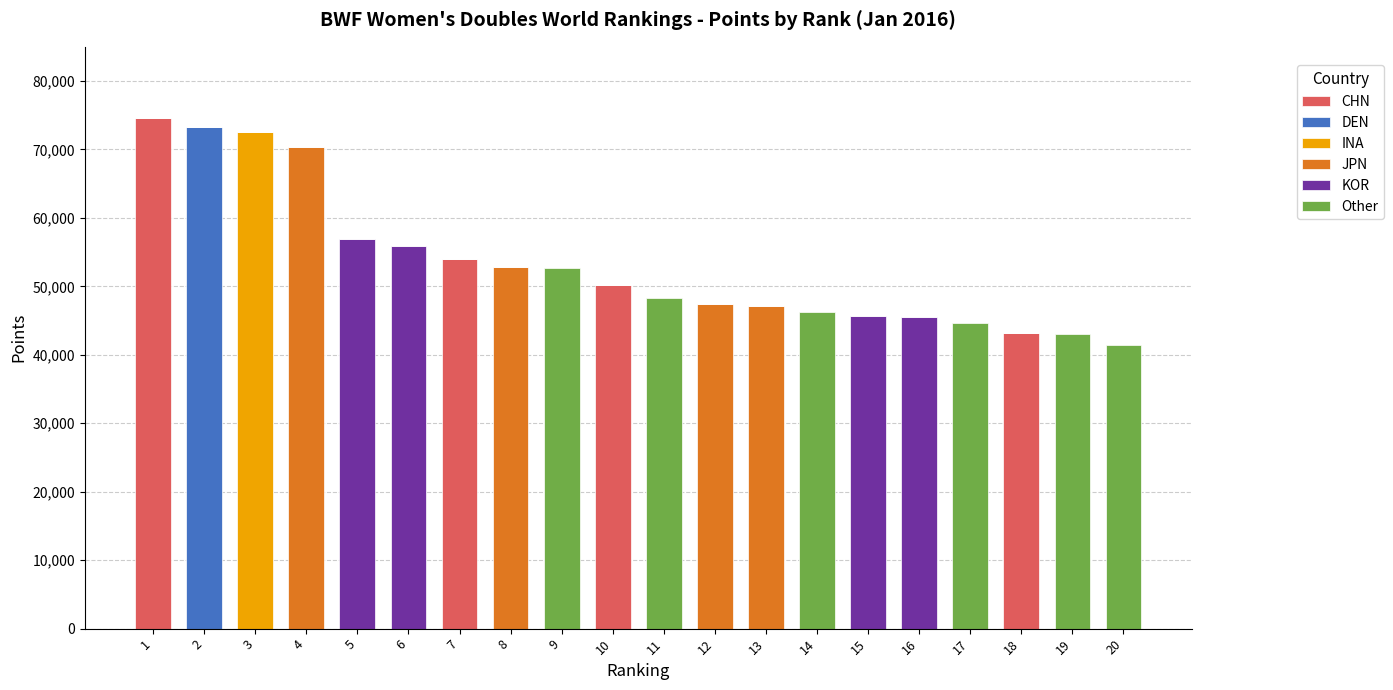

What is the highest value of the CHN series?

74640.0